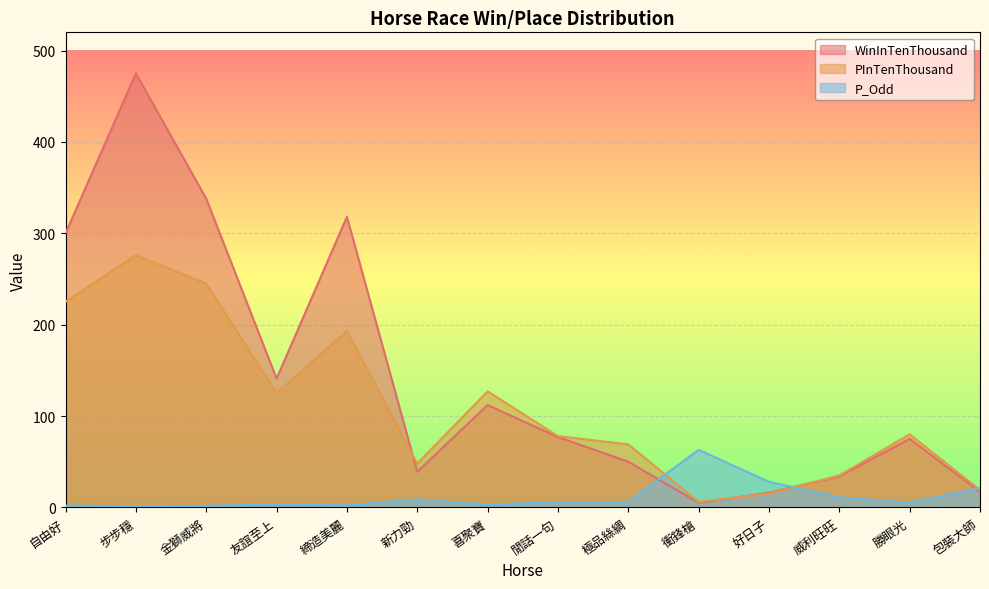

What is the label of the 14th point from the right?

自由好